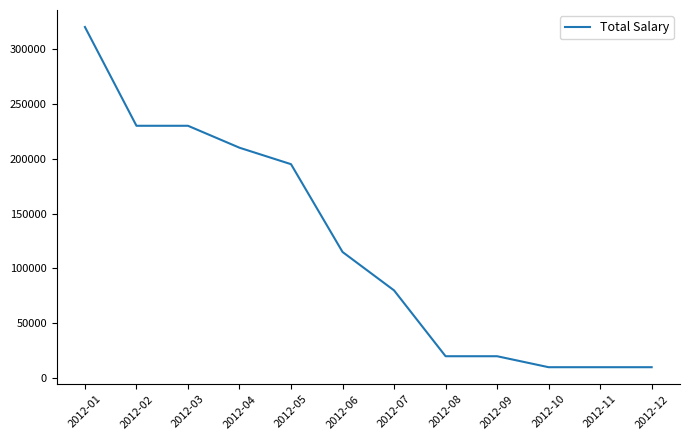

Between 2012-10 and 2012-02, which is larger?

2012-02